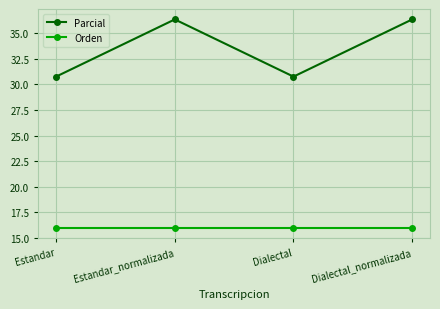

What is the difference between the second highest and second lowest values in the Parcial series?

5.6